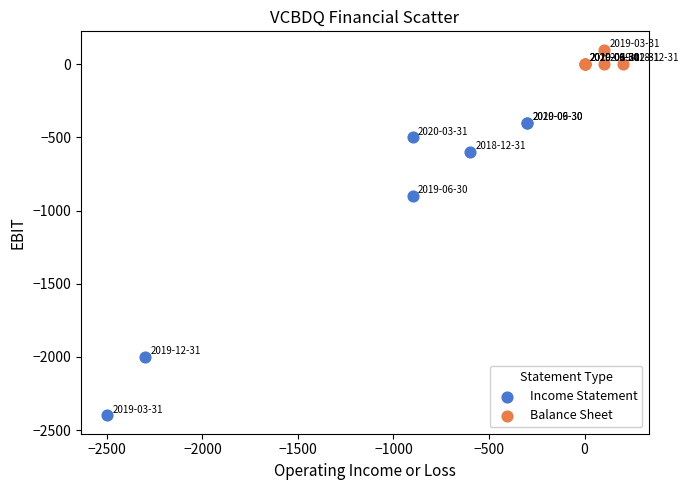

What are all the series names shown in the legend?

Income Statement, Balance Sheet